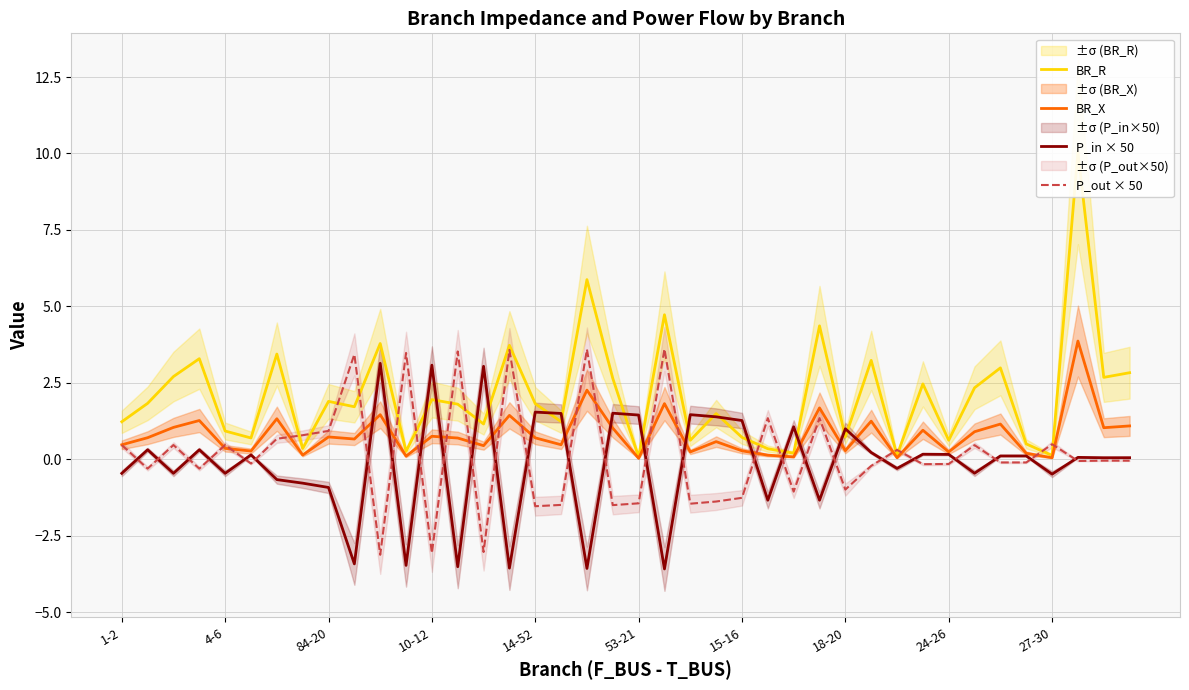

Which series ends up on top after the final intersection of BR_X and P_out × 50?

BR_X